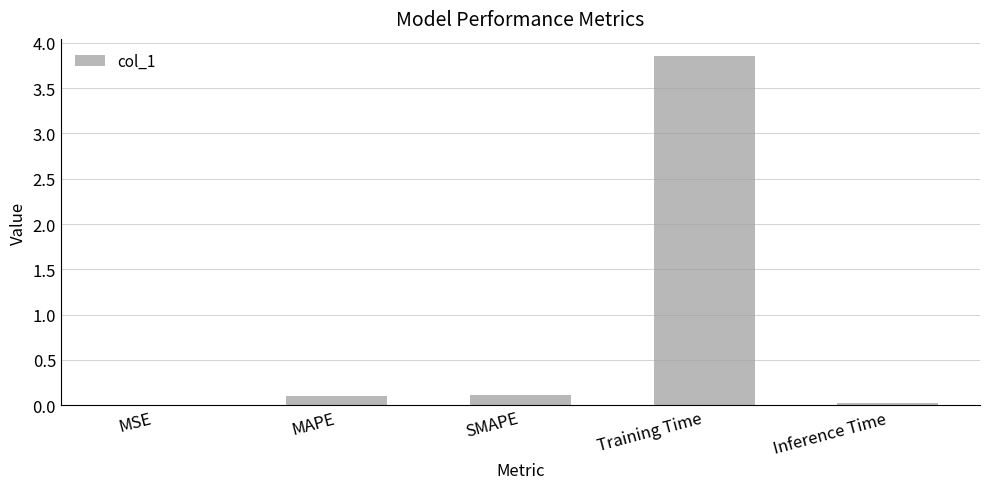

Is it true that the value at MSE is 0.0?

True